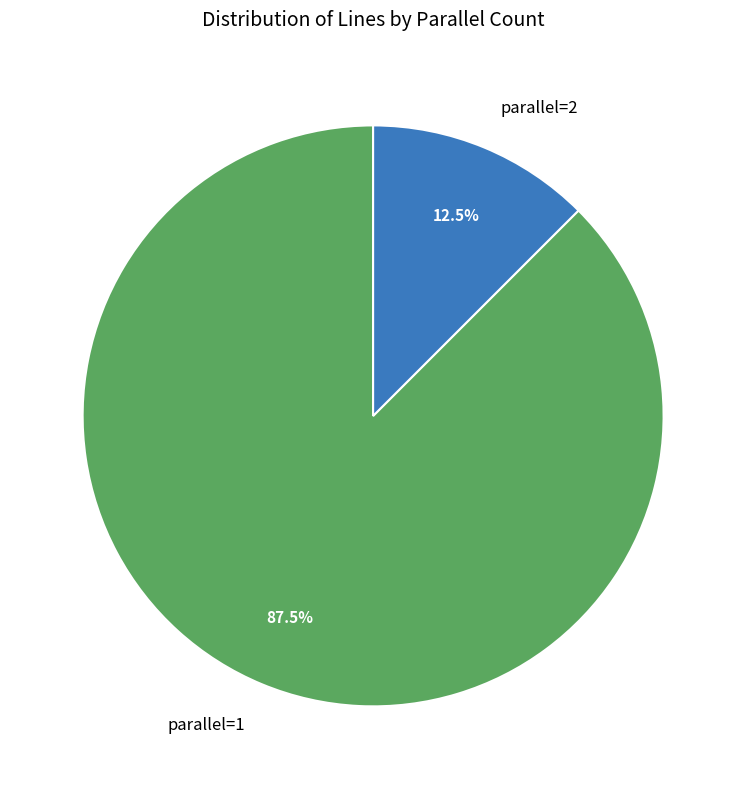

Does parallel=2 account for over 50% of the chart?

No